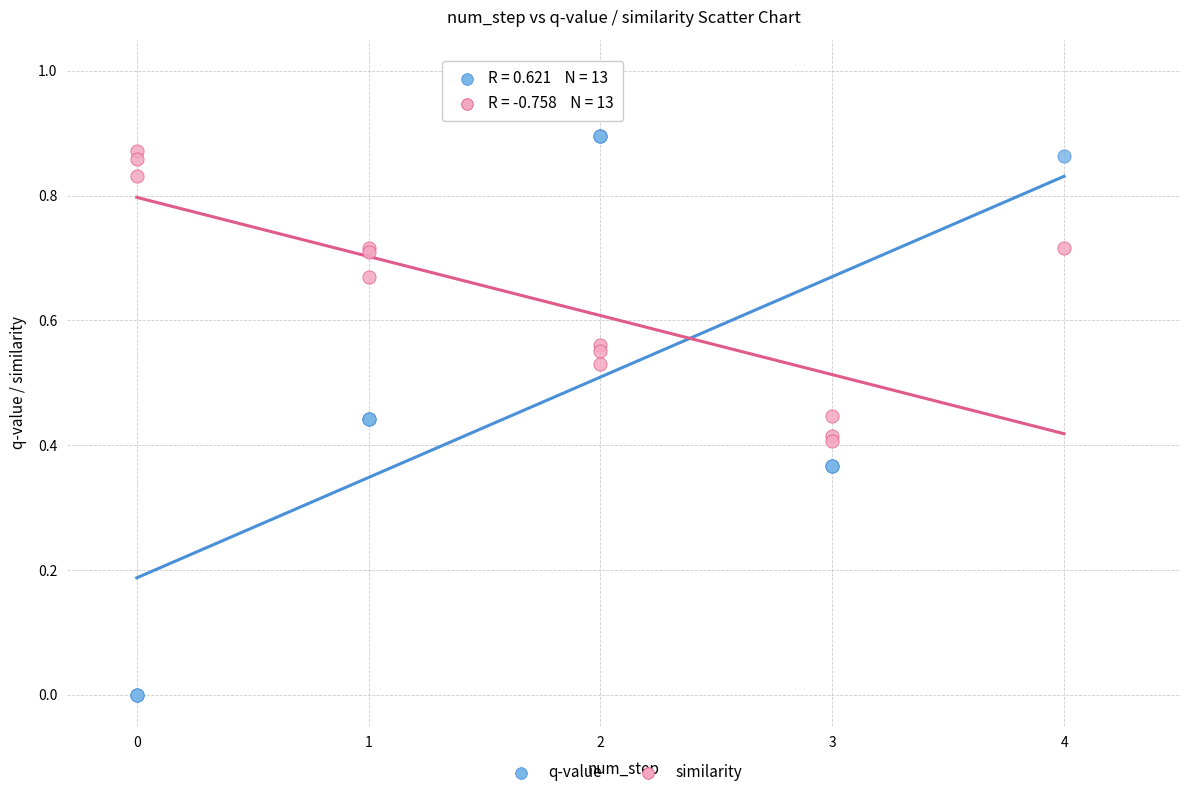

Which series contains the lowest Y value?

q-value